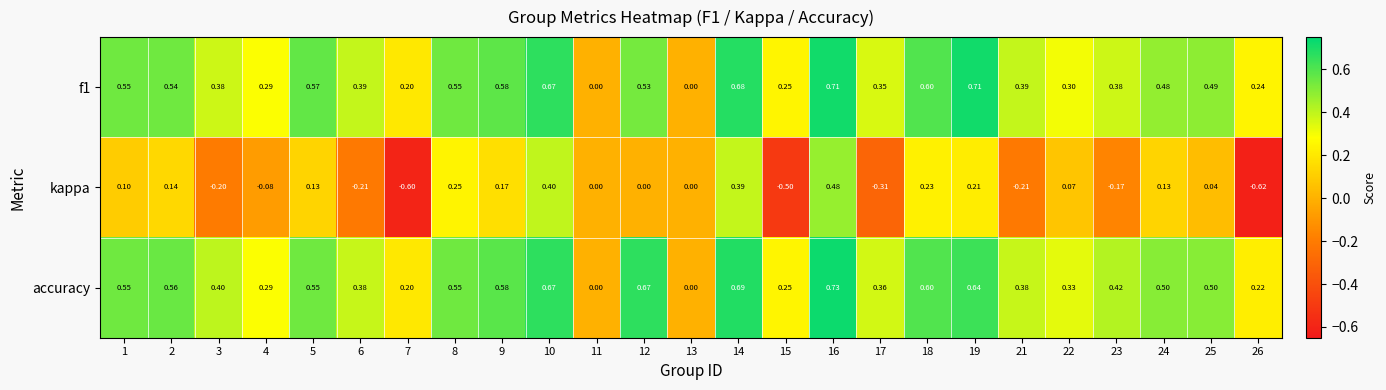

Is the value of f1 at 16 greater than the value of accuracy at 6?

Yes